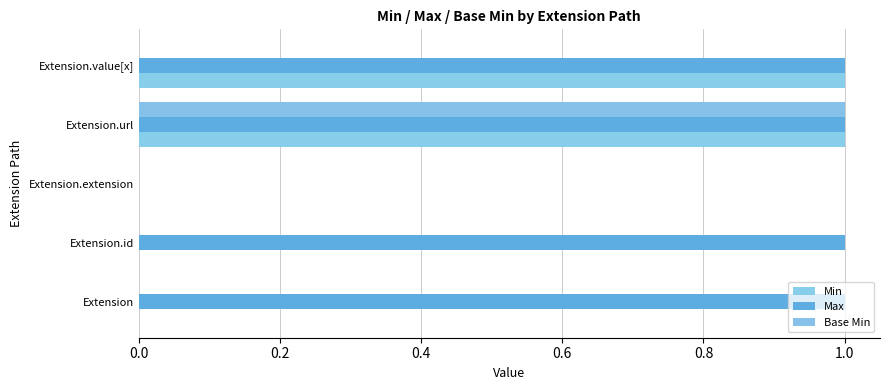

How many Max values are between 1 and 2?

4